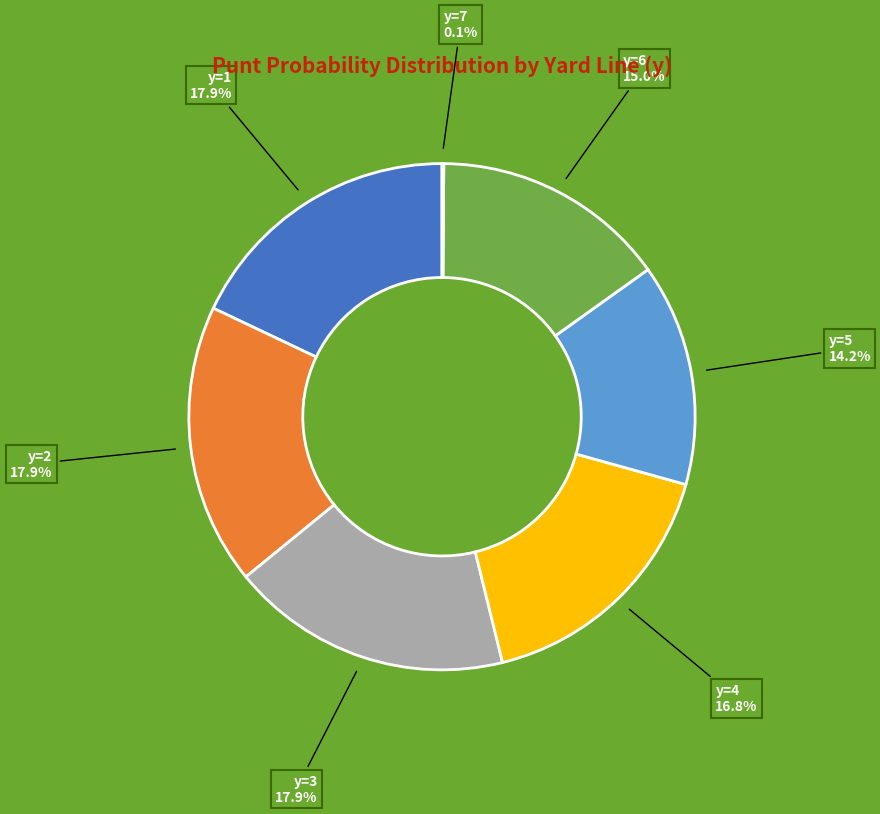

Is there any slice that represents more than half of the pie?

No